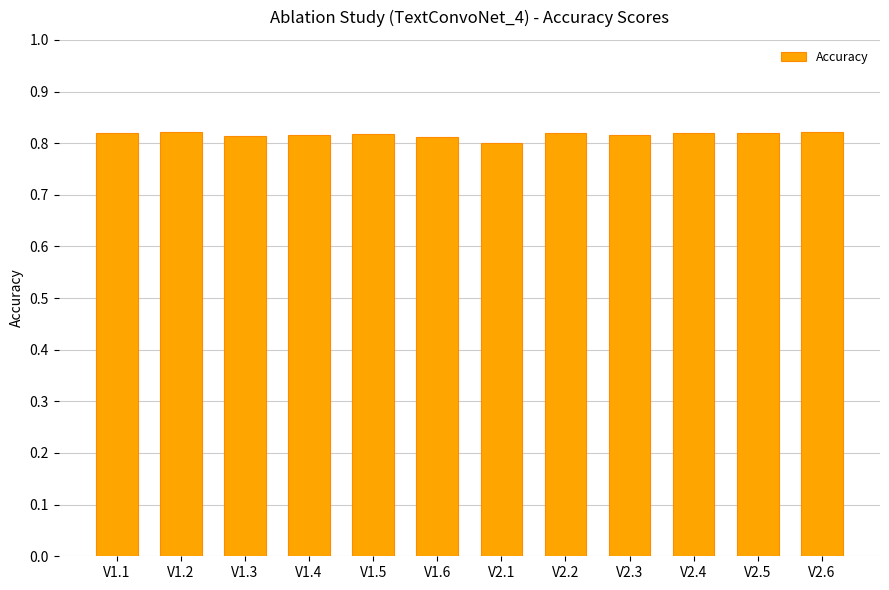

How many bars are there in total?

12